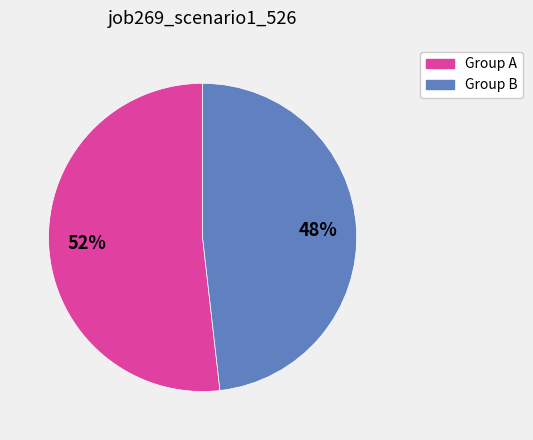

Does any single category account for the majority?

Yes